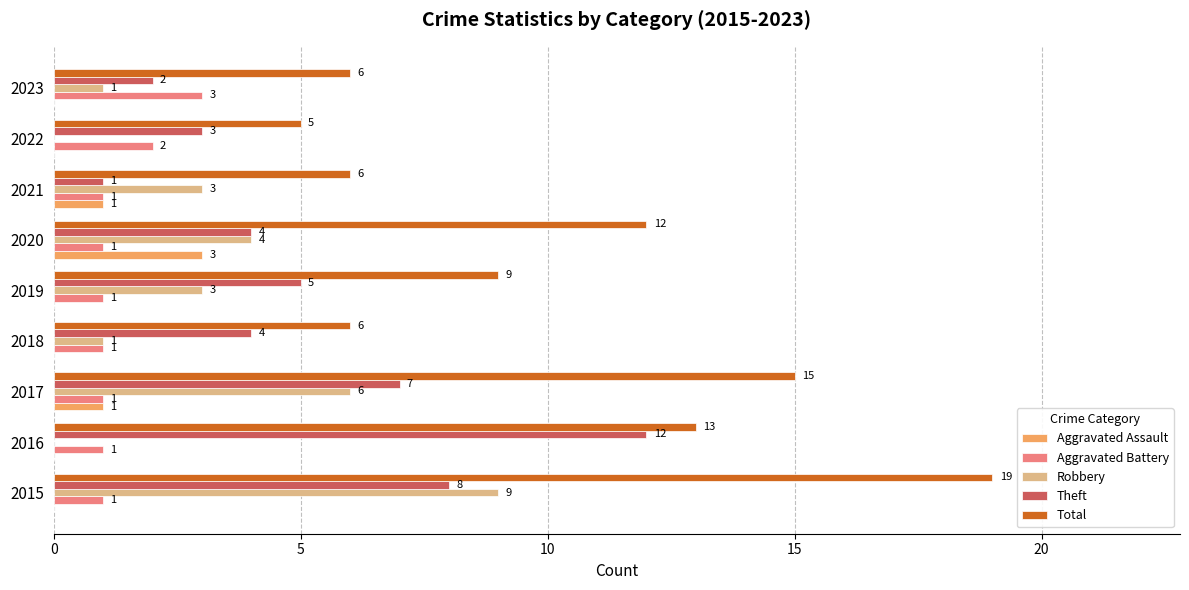

What is the maximum value shown in the chart?

19